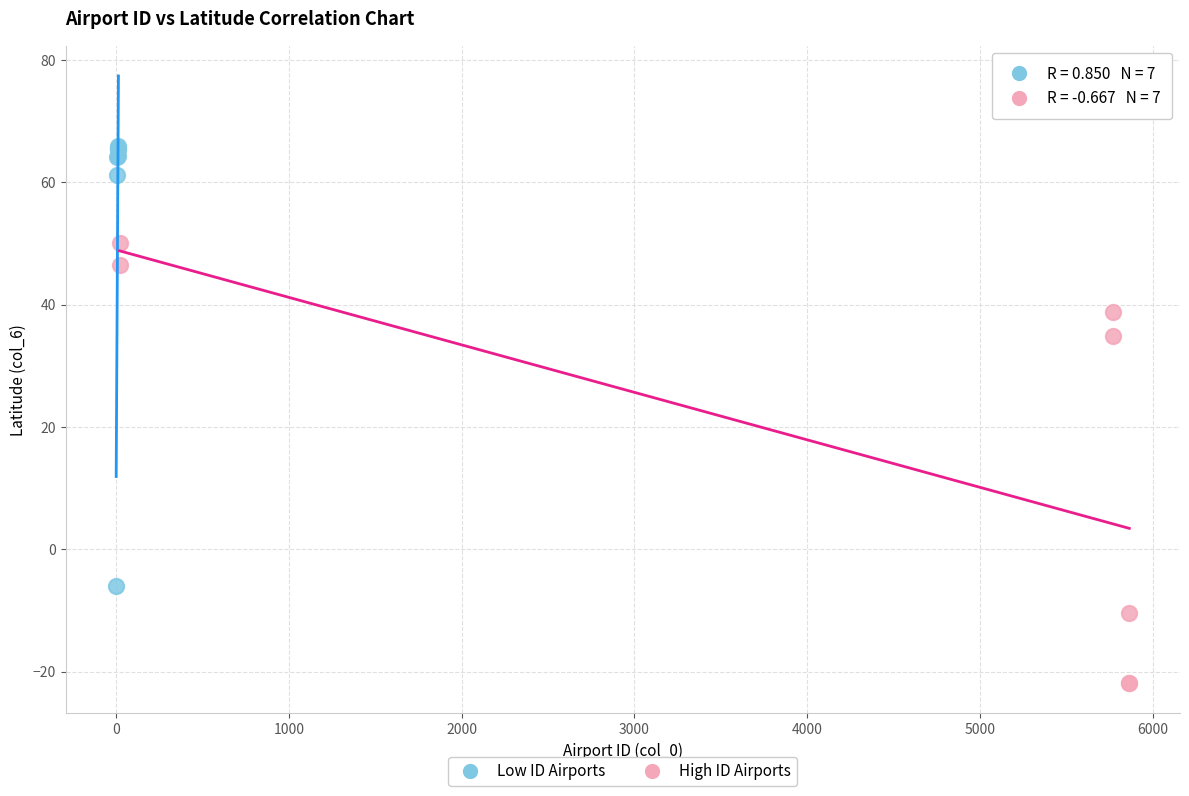

Which series reaches the maximum Y coordinate?

Low ID Airports